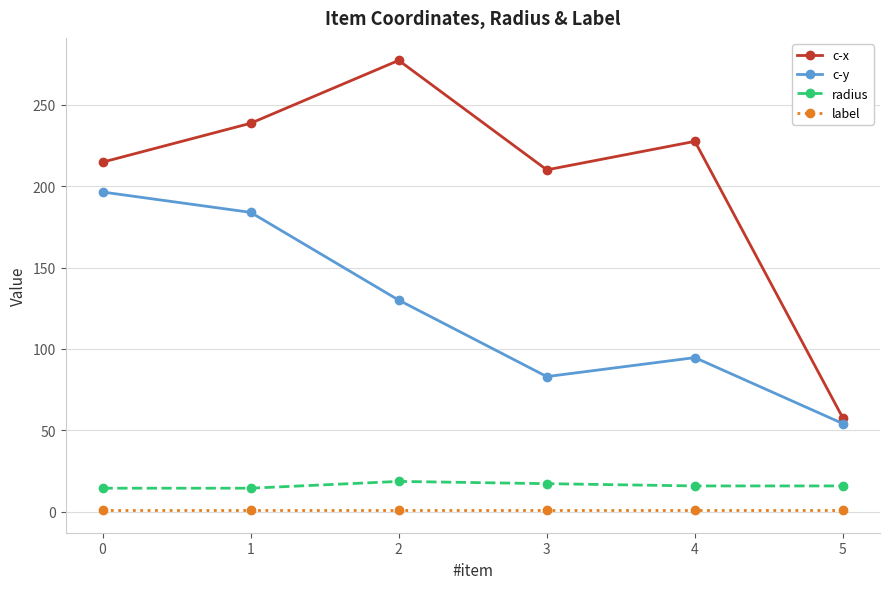

True or false: c-x and radius intersect in this chart.

False